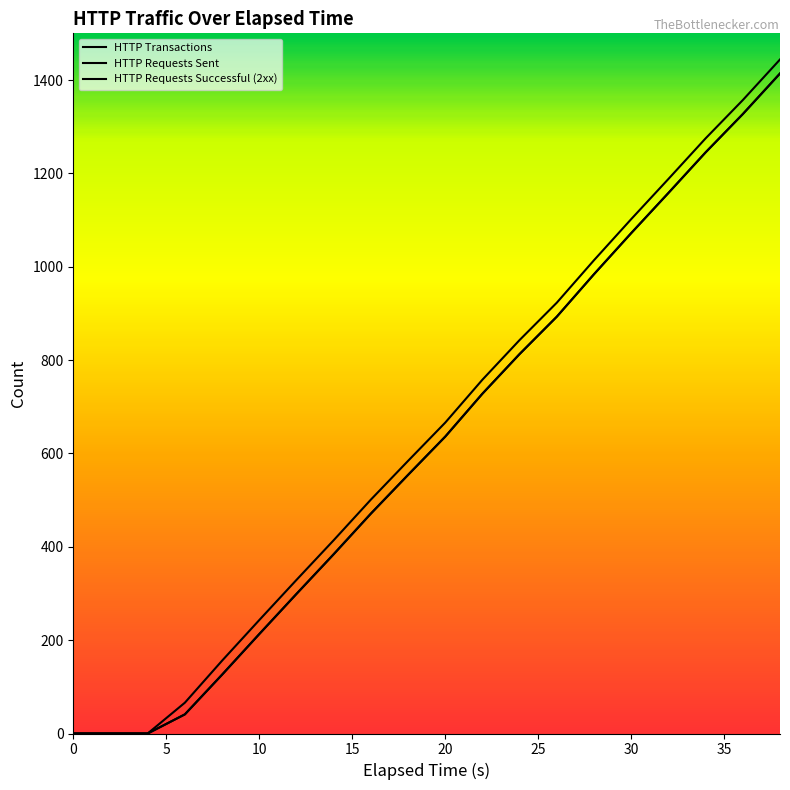

Does the chart have visible grid lines?

No